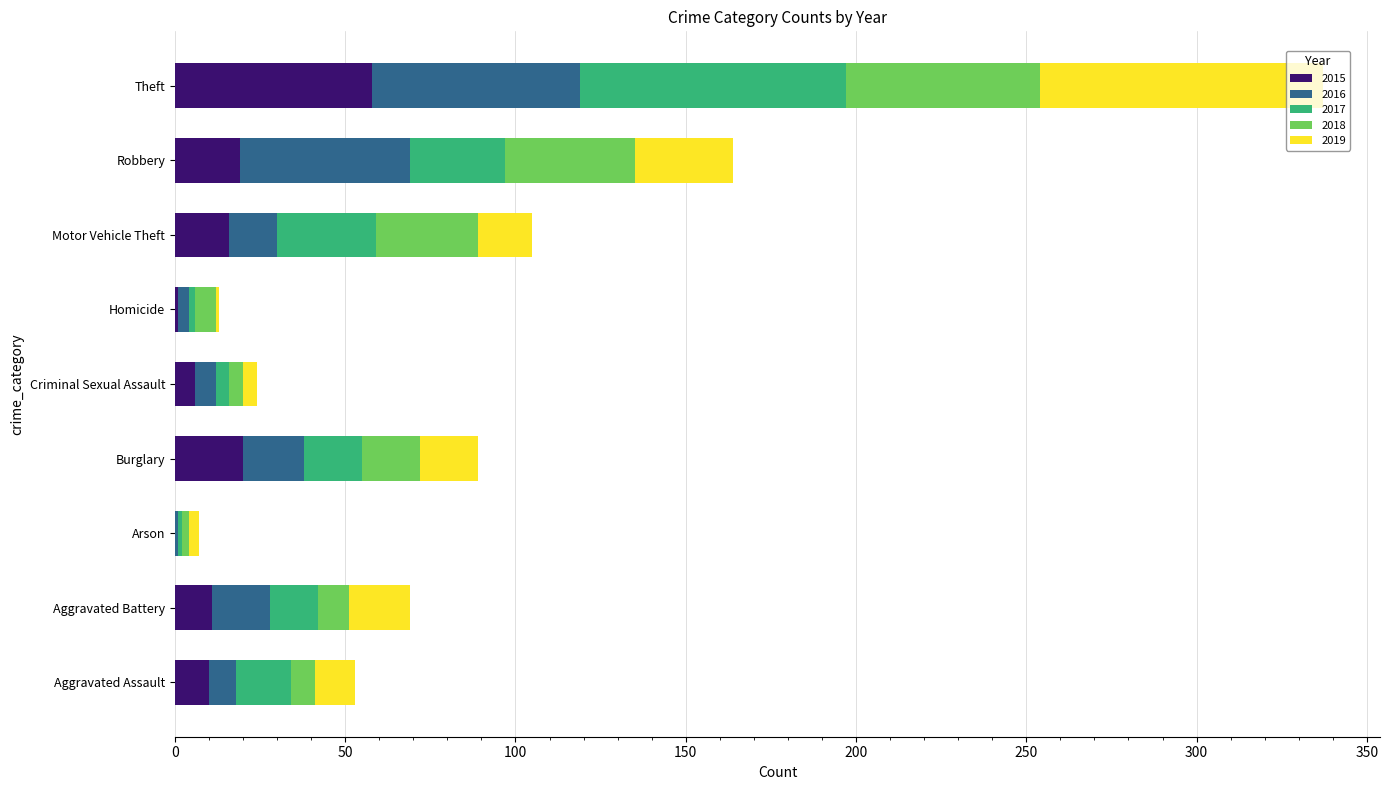

What is the highest value of the 2015 series?

58